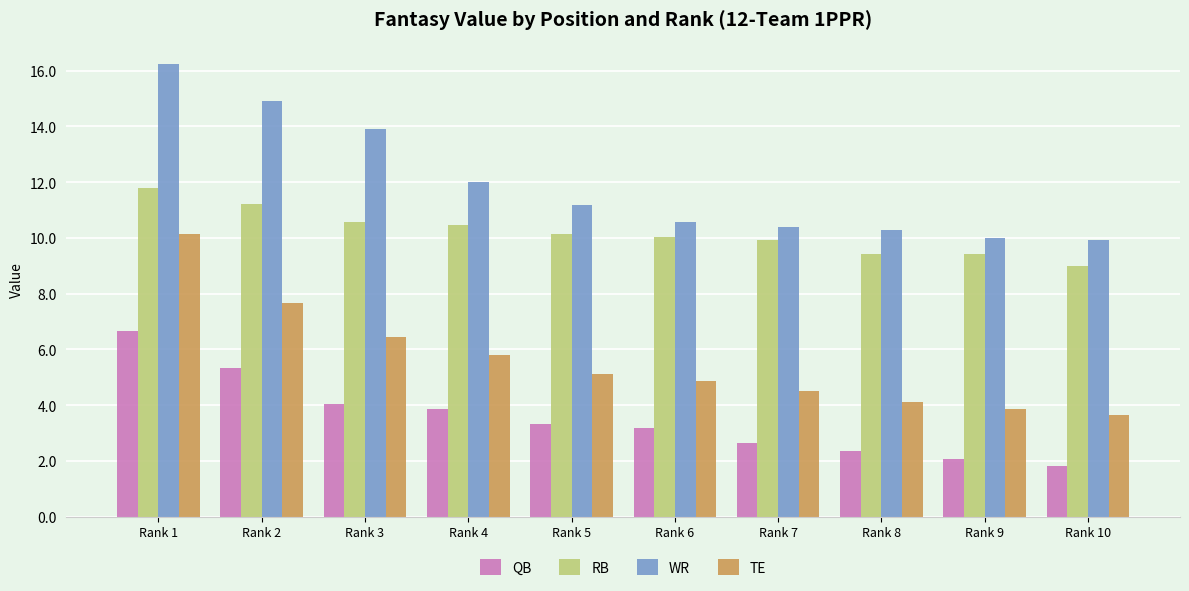

What are all the series names shown in the legend?

QB, RB, WR, TE